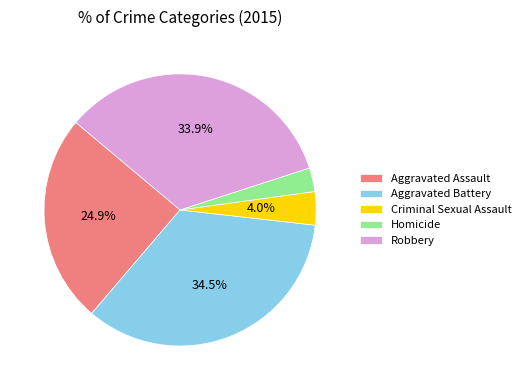

Combined, what portion of the pie is Aggravated Assault and Aggravated Battery?

59.3%